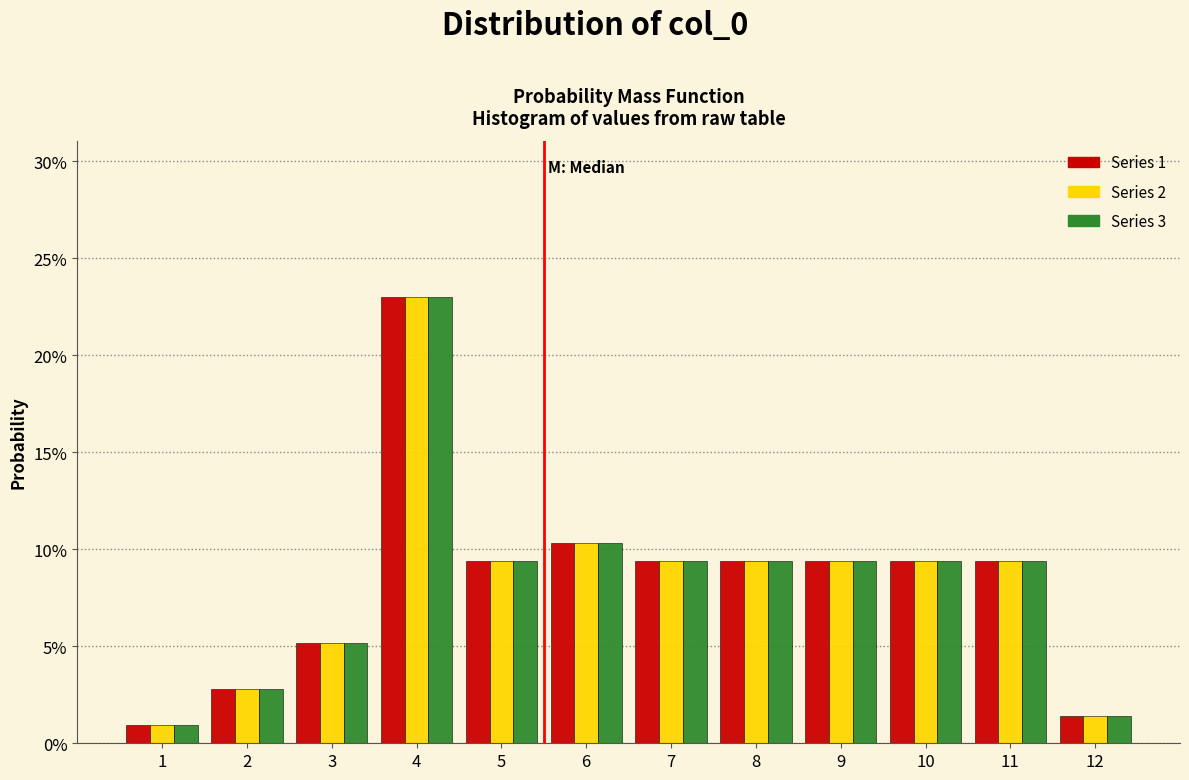

Are the bars horizontal?

No